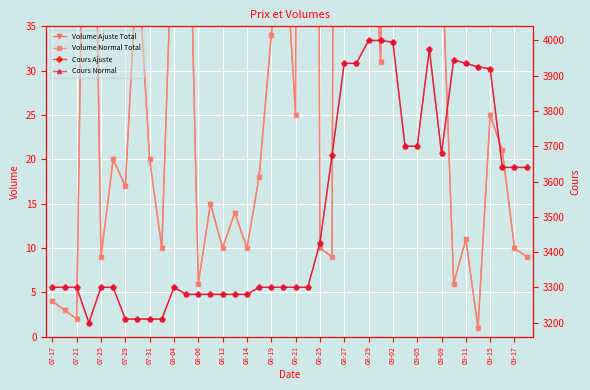

True or false: Volume Ajuste Total has more than 2 interior local peaks.

True